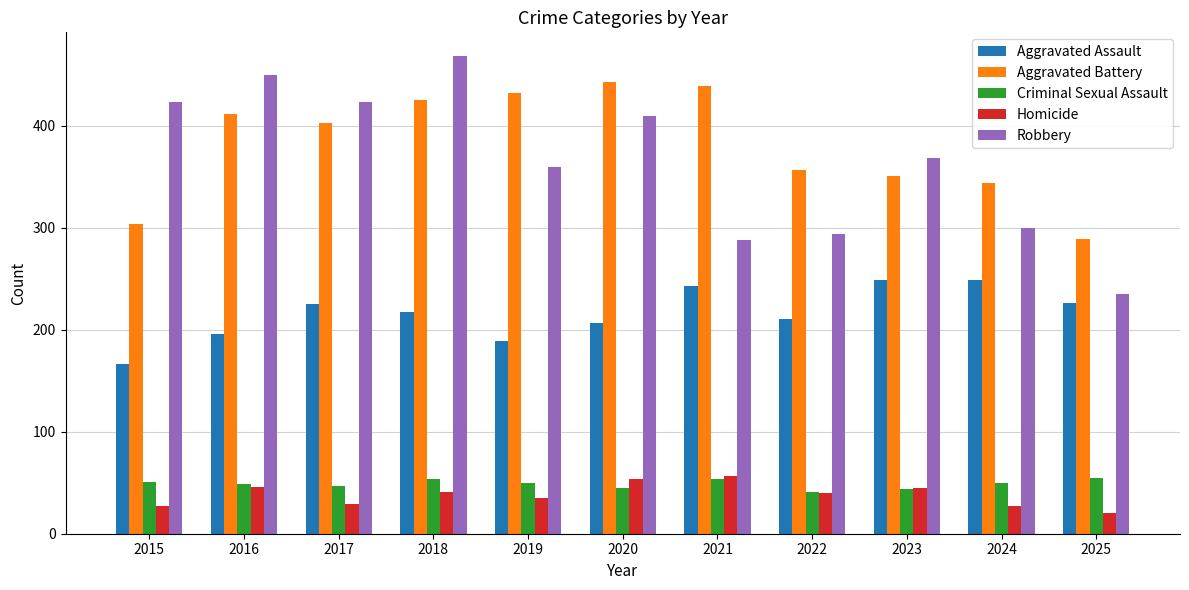

At how many categories does at least one series exceed 69?

11